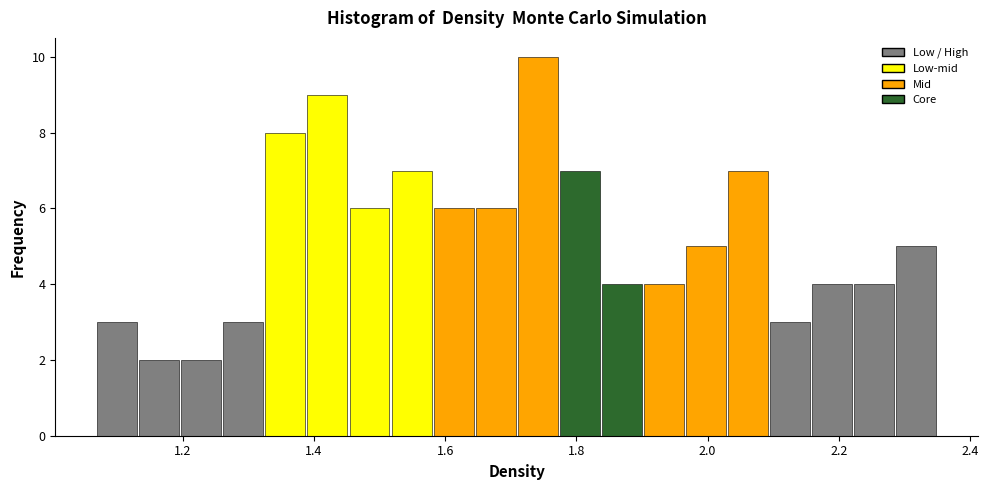

Around what value on the x-axis is the tallest bar? Give the approximate position of its centre, as read against the axis.

1.74